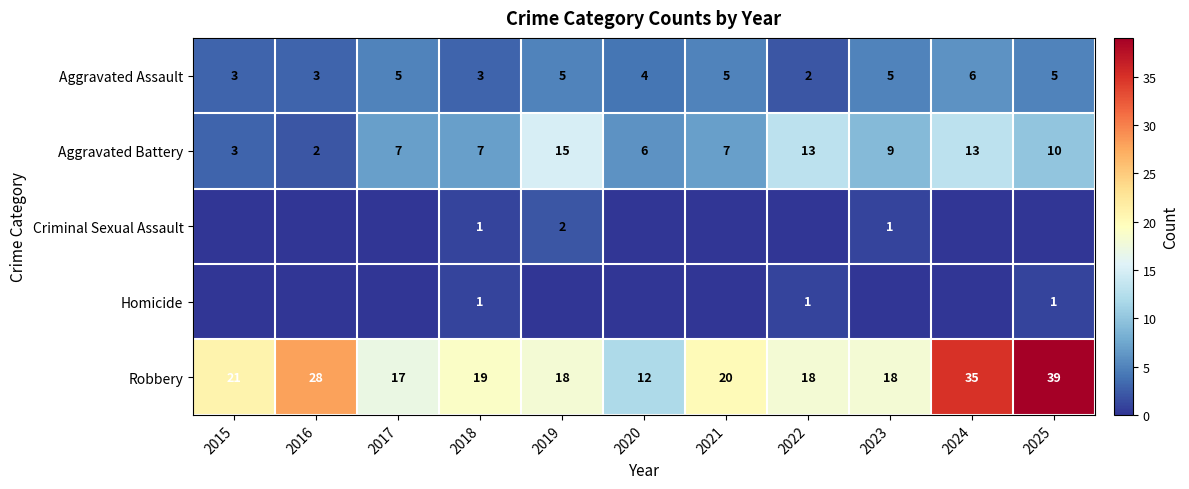

What is the difference between the maximum and second lowest values in the Aggravated Battery series?

12